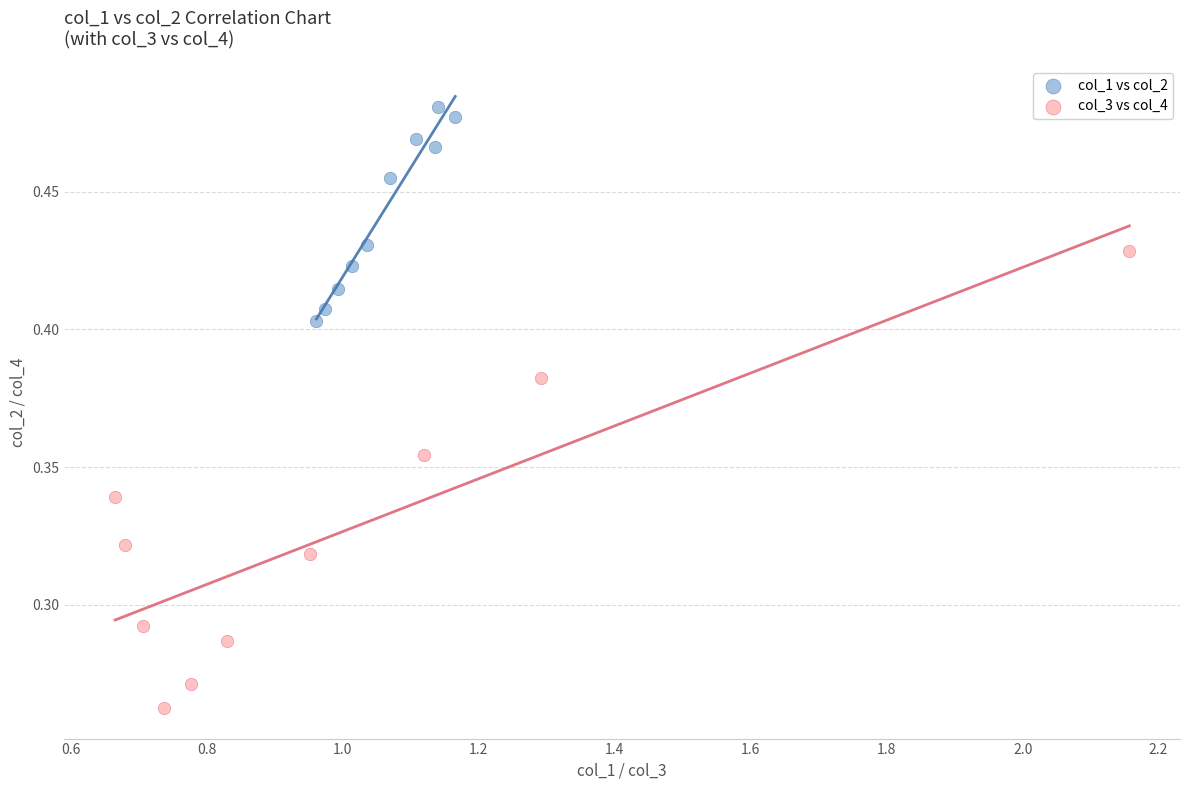

Which series reaches the minimum Y coordinate?

col_3 vs col_4